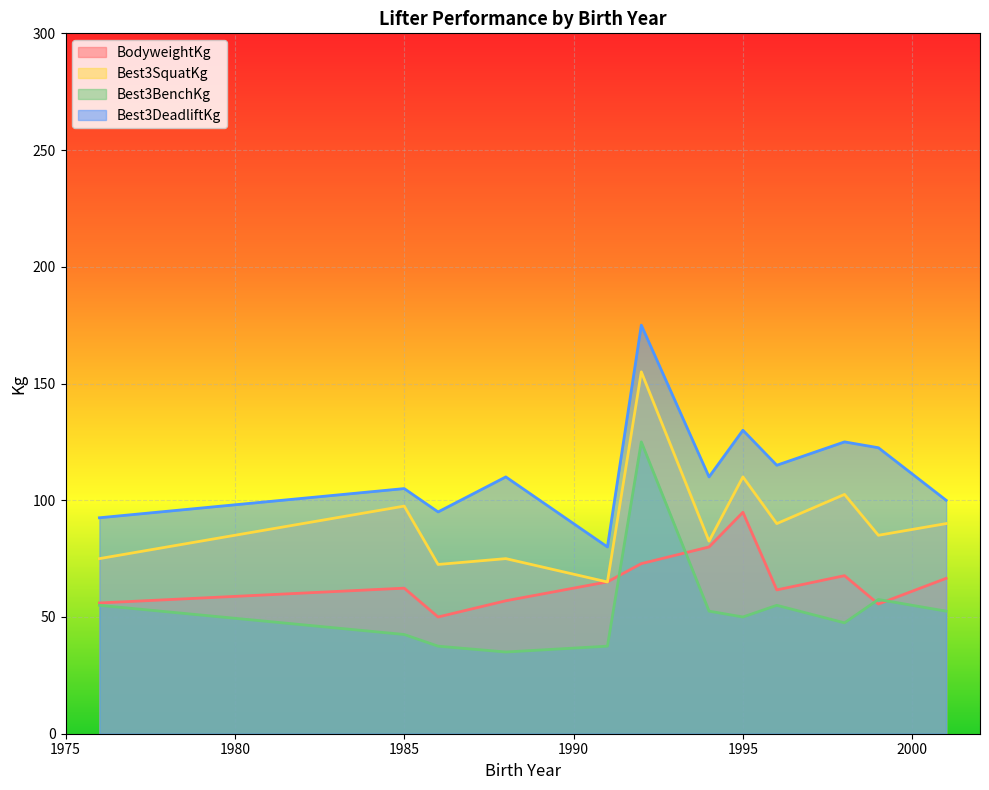

True or false: Best3BenchKg has a value of 47.5 at 1998.

True